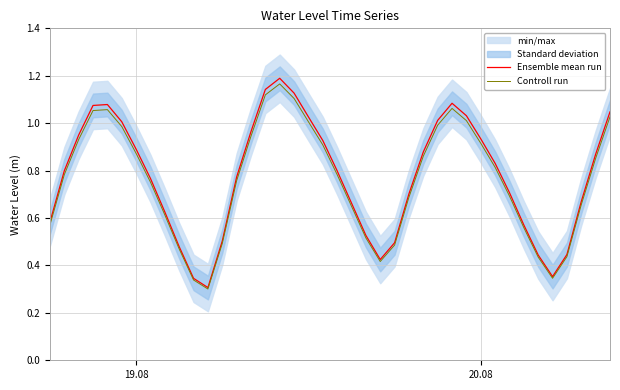

In Controll run, how many points are higher than both neighbors (excluding endpoints)?

3